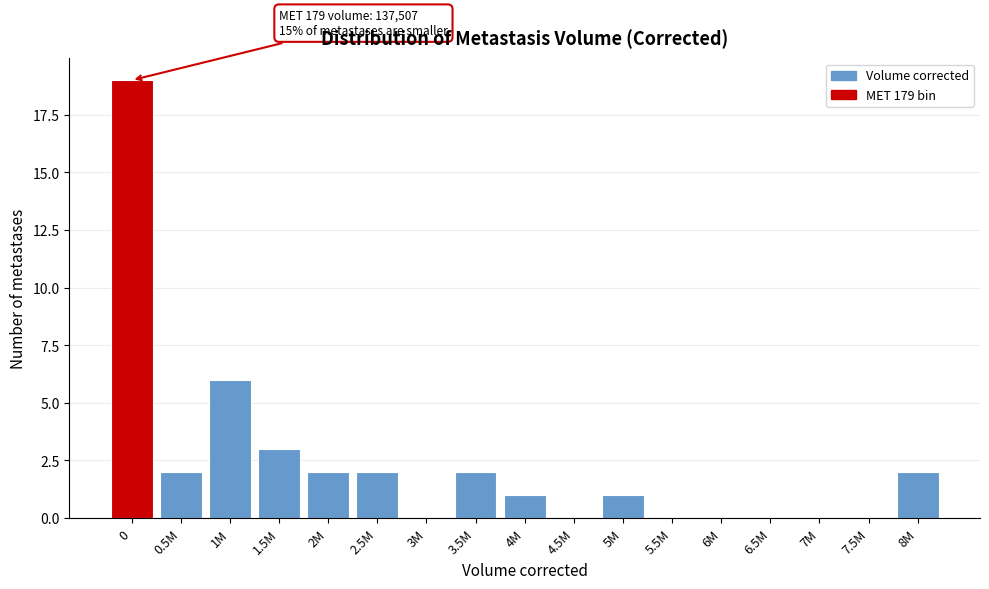

Reading left to right, transcribe all the data shown in this chart.

0=19	0.5M=2	1M=6	1.5M=3	2M=2	2.5M=2	3M=0	3.5M=2	4M=1	4.5M=0	5M=1	5.5M=0	6M=0	6.5M=0	7M=0	7.5M=0	8M=2